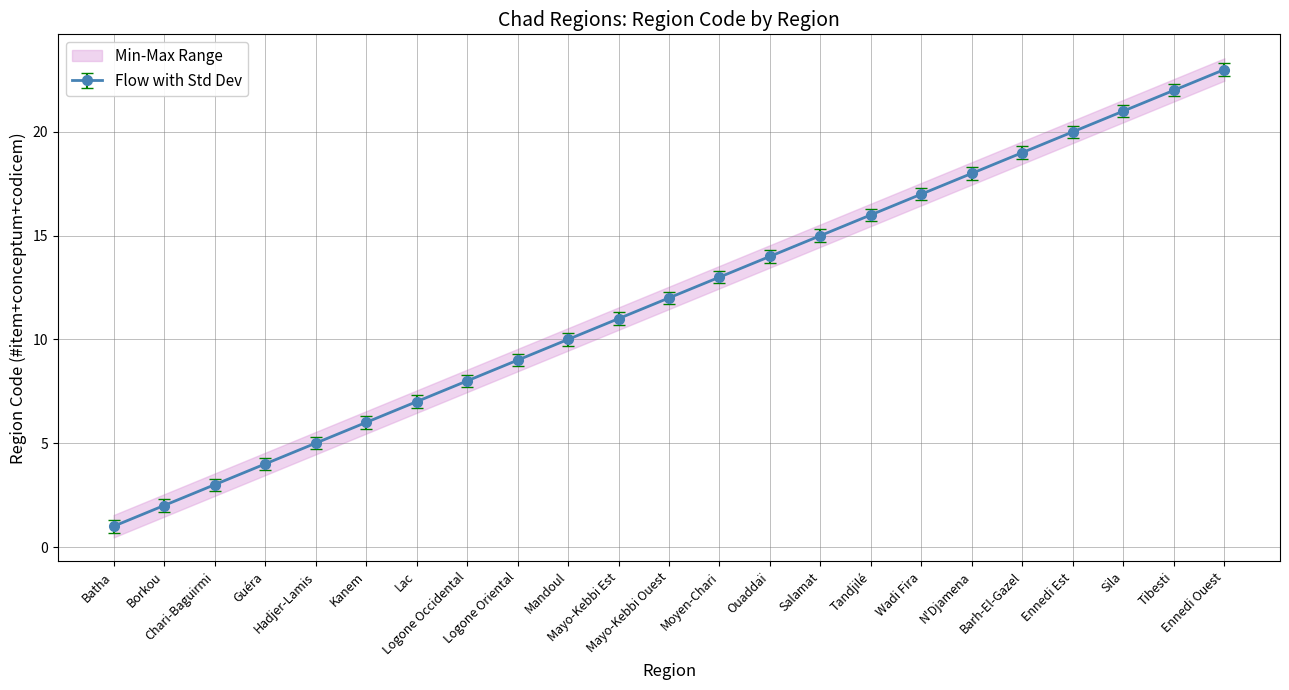

Reading left to right, what are all the values shown in this chart?

Flow with Std Dev: 1.0	2.0	3.0	4.0	5.0	6.0	7.0	8.0	9.0	10.0	11.0	12.0	13.0	14.0	15.0	16.0	17.0	18.0	19.0	20.0	21.0	22.0	23.0
Min-Max Range lower: 0.7	1.7	2.7	3.7	4.7	5.7	6.7	7.7	8.7	9.7	10.7	11.7	12.7	13.7	14.7	15.7	16.7	17.7	18.7	19.7	20.7	21.7	22.7
Min-Max Range upper: 1.3	2.3	3.3	4.3	5.3	6.3	7.3	8.3	9.3	10.3	11.3	12.3	13.3	14.3	15.3	16.3	17.3	18.3	19.3	20.3	21.3	22.3	23.3